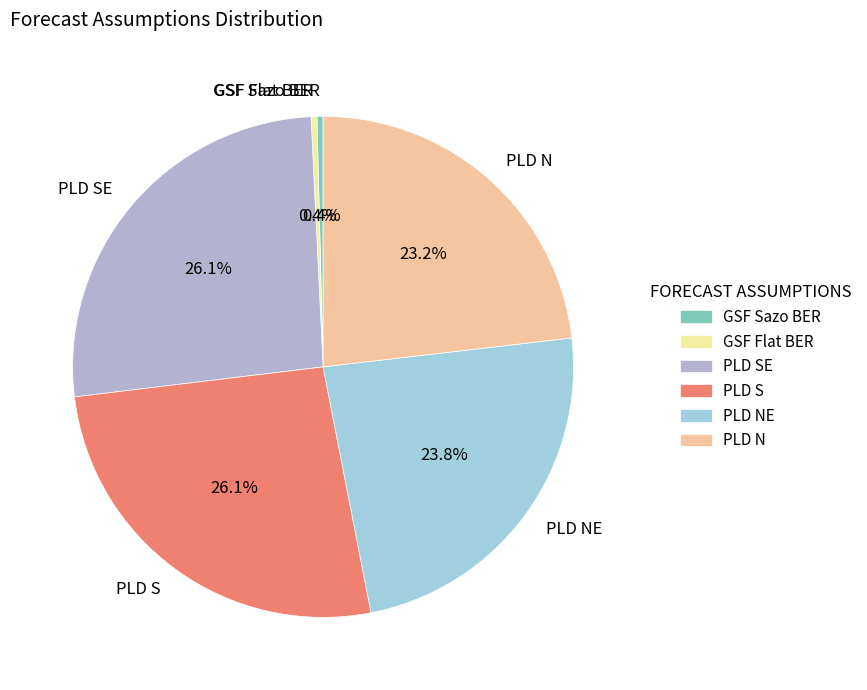

Is PLD SE the majority of the pie?

No